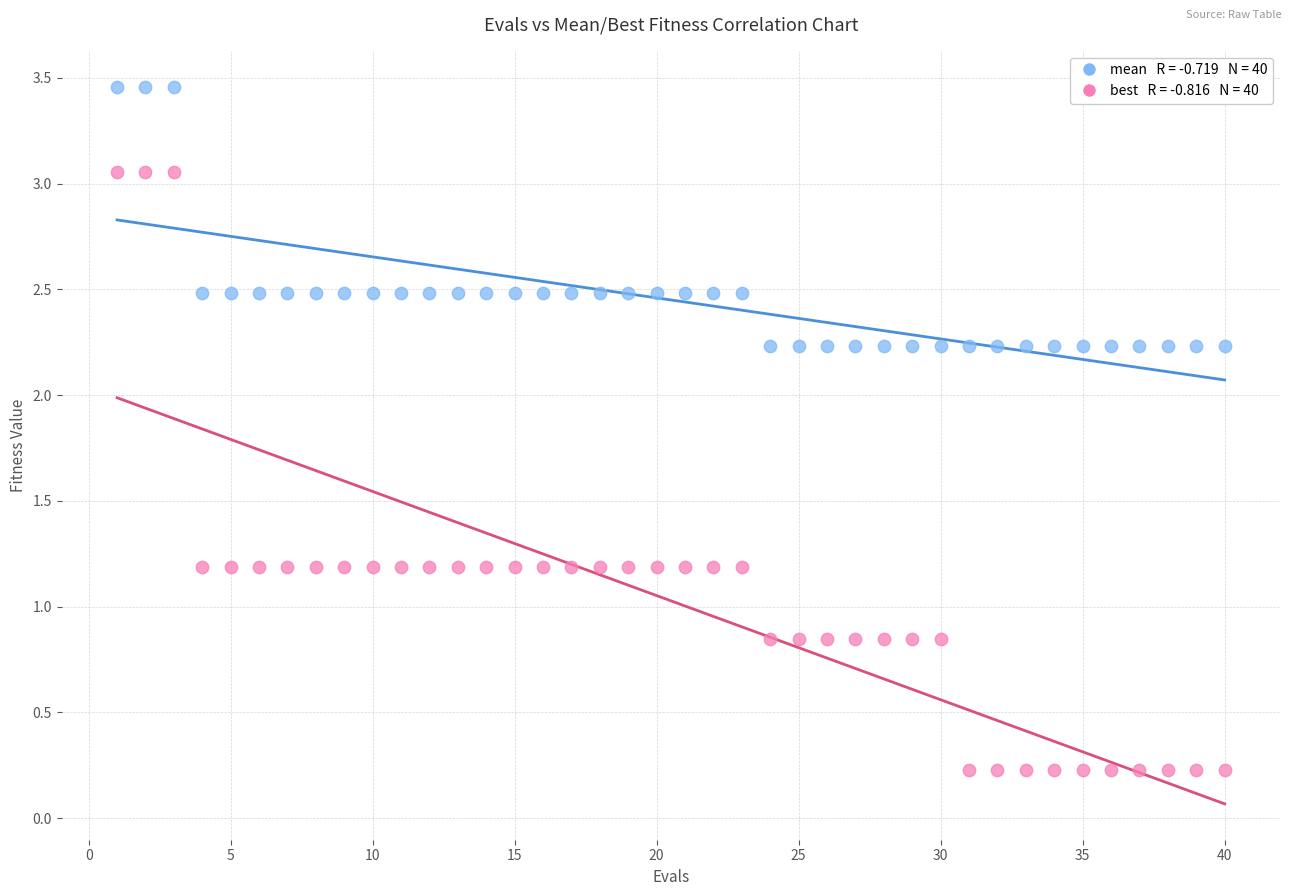

Across all data points, what is the range of X values (max minus min)?

39.0